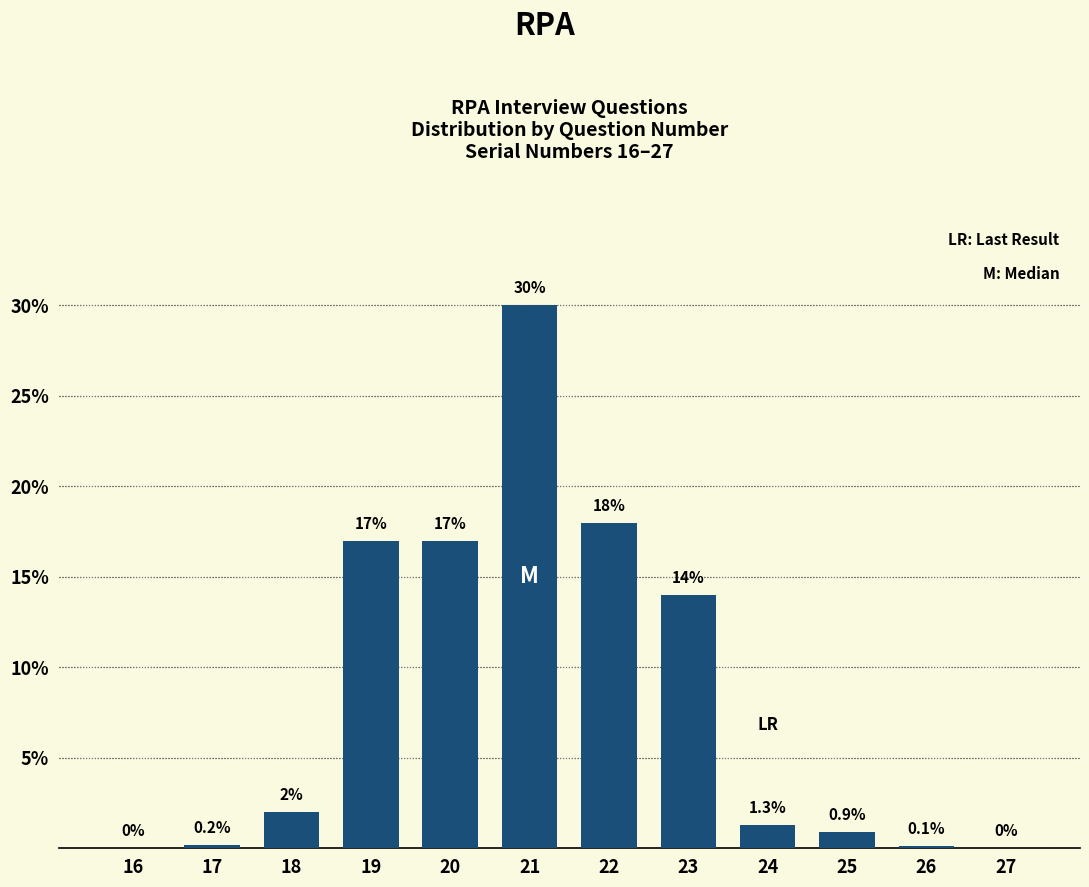

Reading left to right, extract all data points from this chart.

16=0.0	17=0.2	18=2.0	19=17.0	20=17.0	21=30.0	22=18.0	23=14.0	24=1.3	25=0.9	26=0.1	27=0.0